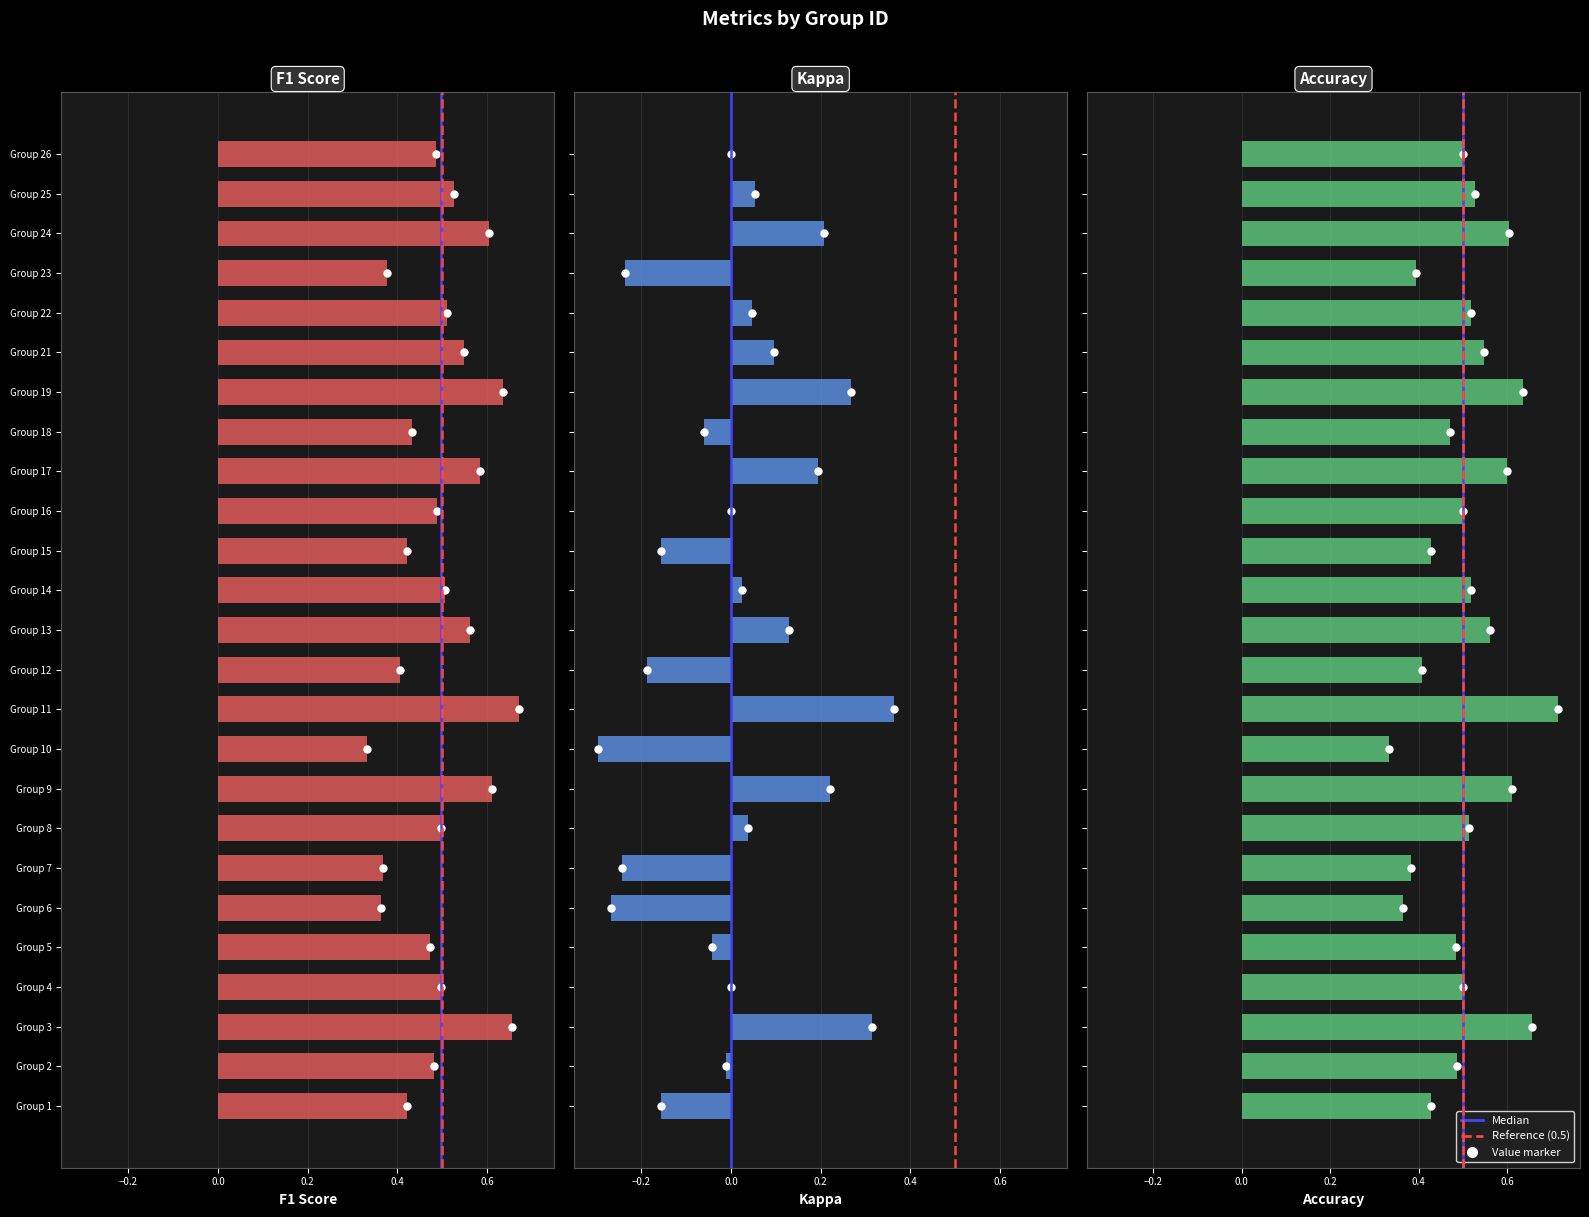

What is the value of the kappa bar at the 9th from the left?

0.2